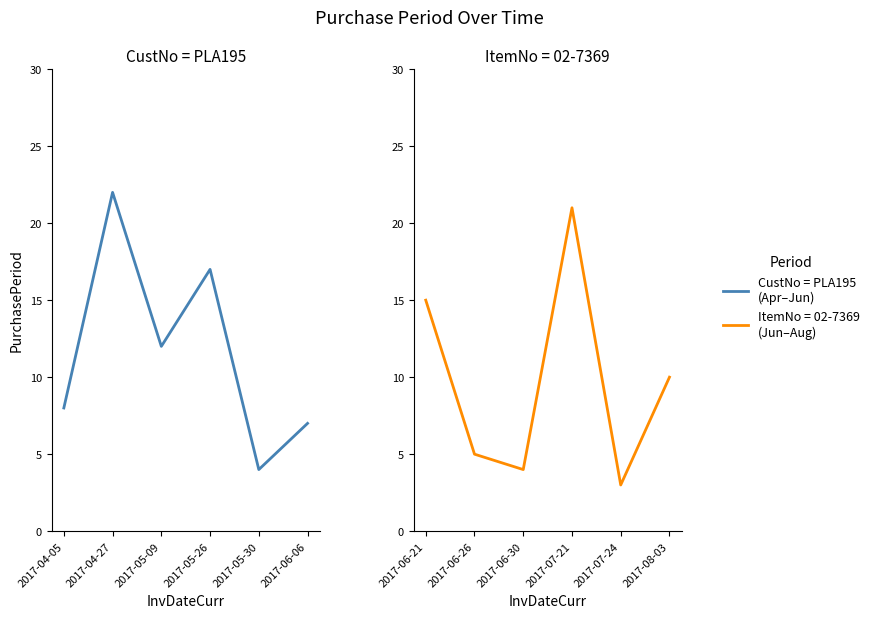

What is the label of the 5th point from the left?

2017-07-24